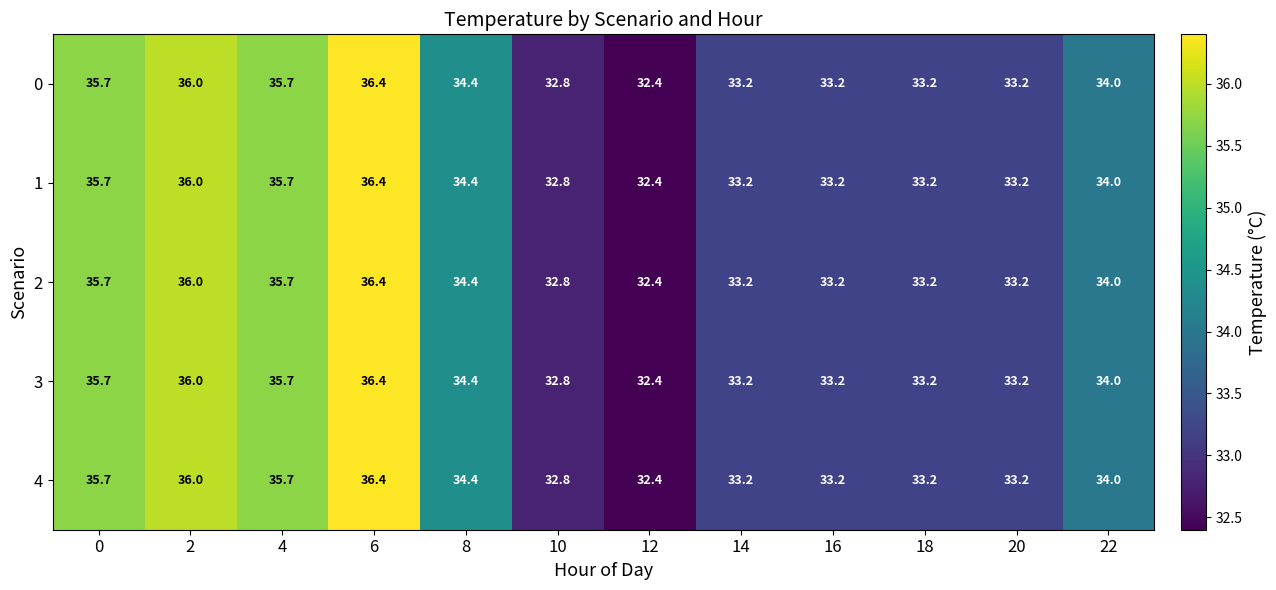

What is the sum of all 4 values?

410.2